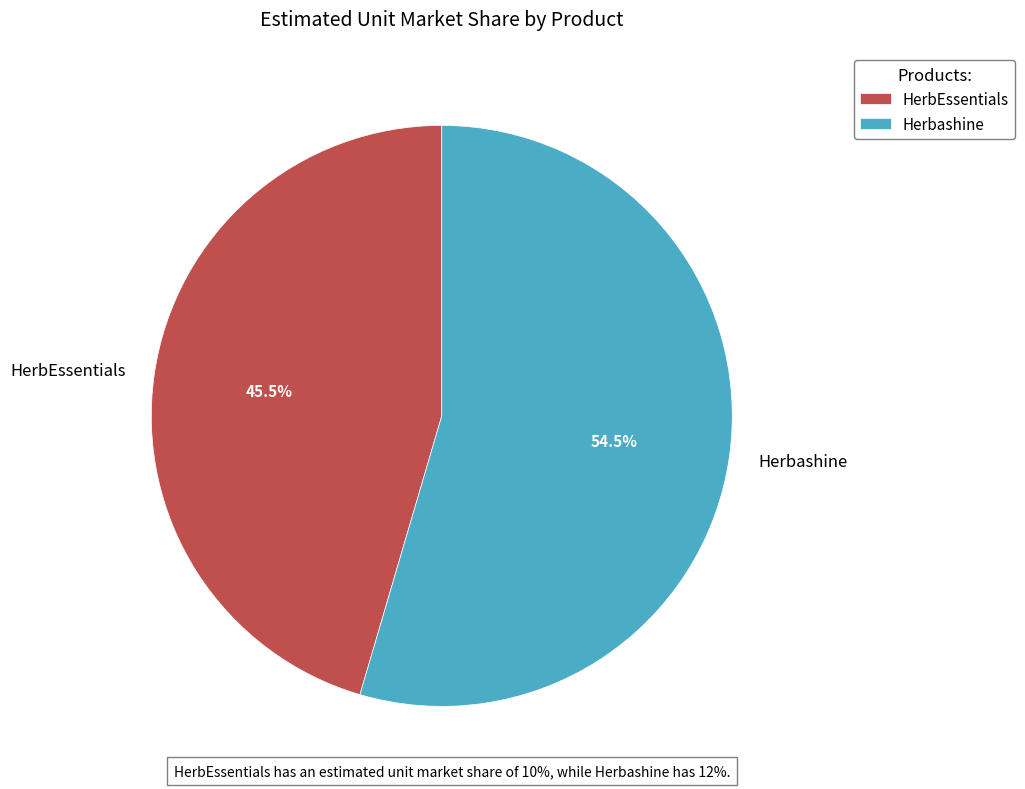

Which has a higher value, HerbEssentials or Herbashine?

Herbashine